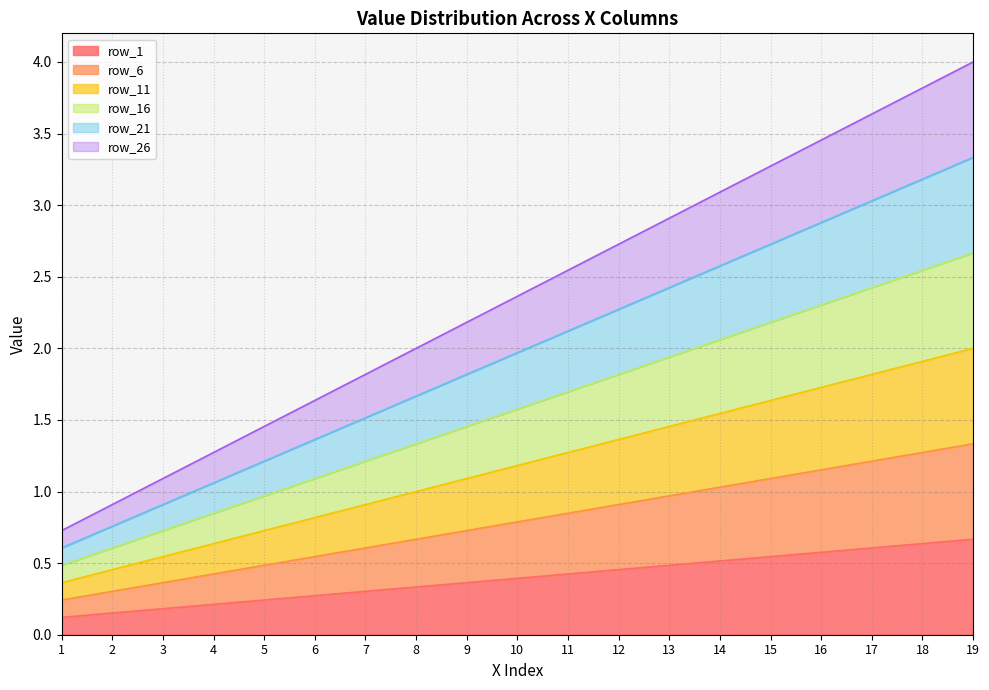

Between 3 and 14, which is larger?

14